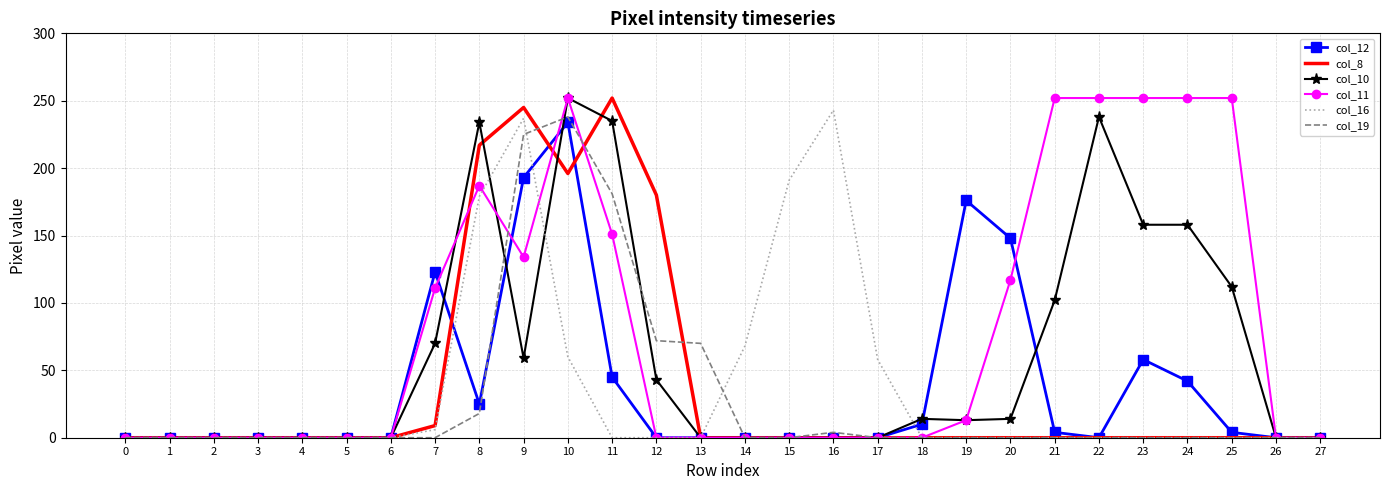

The col_10 series shows 234 at 8. True or false?

True